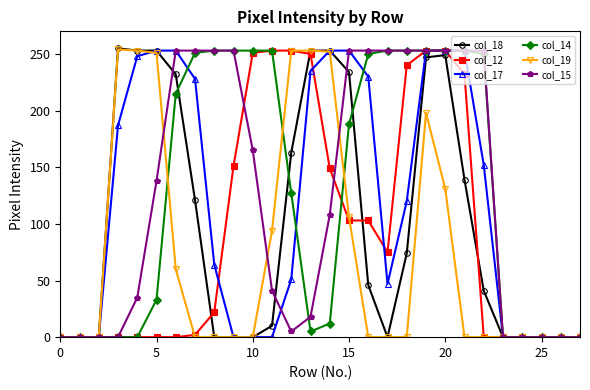

Count the number of data series in this chart.

6